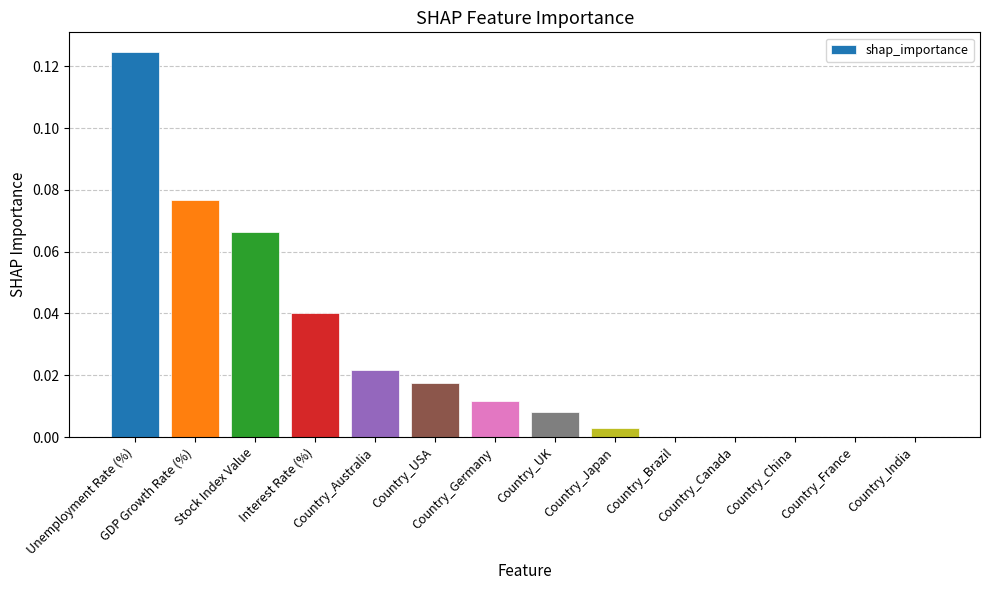

What is the sum of all values?

0.4